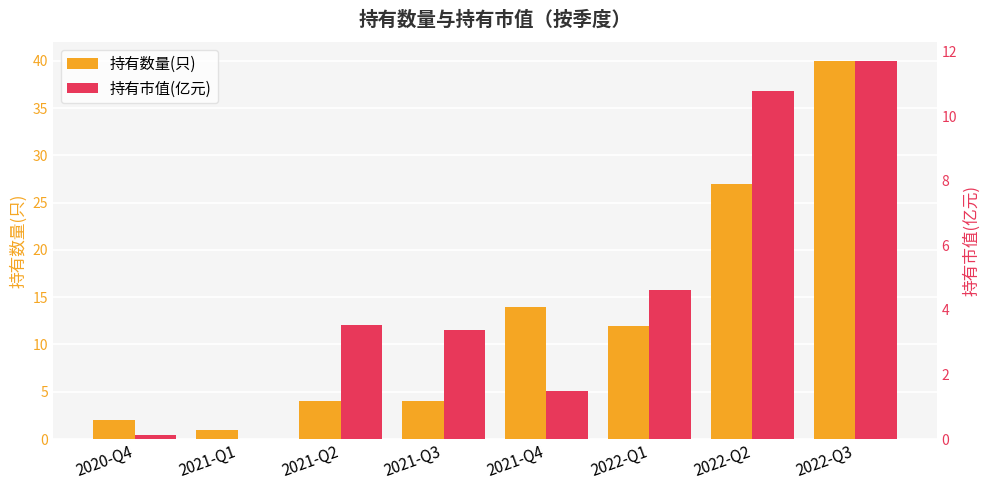

What is the minimum value for 持有数量(只)?

1.0